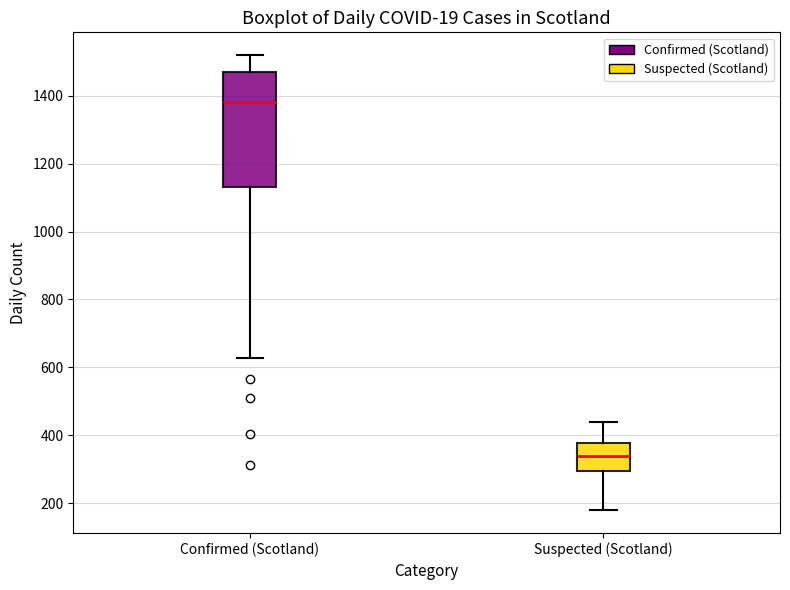

Reading left to right, transcribe this box plot: for each box, give where its median line is, the range the box spans, and where its two whiskers end, as read against the y-axis. The values are not printed on the chart, so give them approximately, as read against the axis.

Confirmed (Scotland): median 1380, box 1140 to 1480, whiskers 620 to 1520
Suspected (Scotland): median 340, box 300 to 380, whiskers 180 to 440